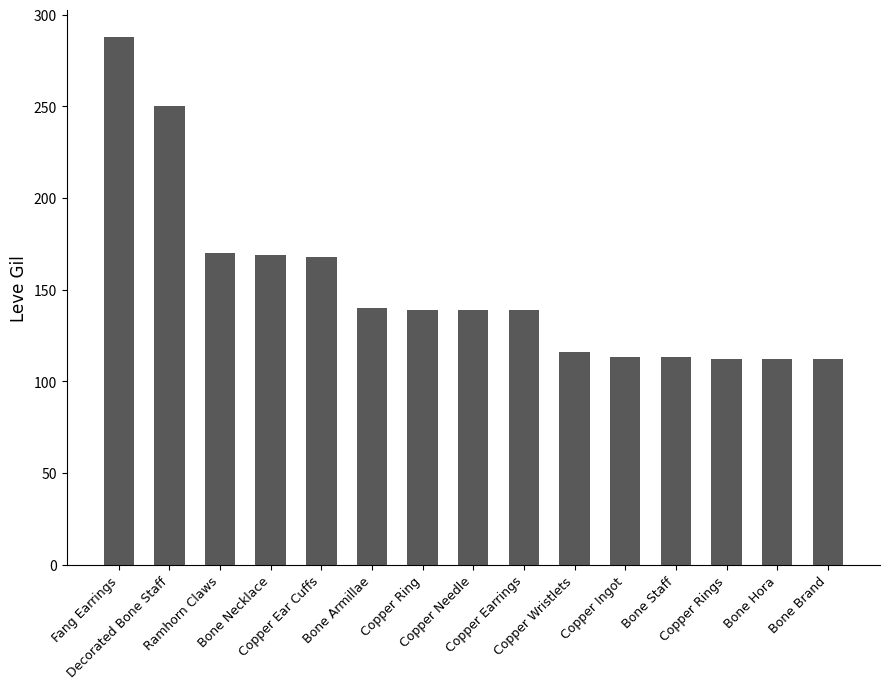

What is the maximum value shown in the chart?

288